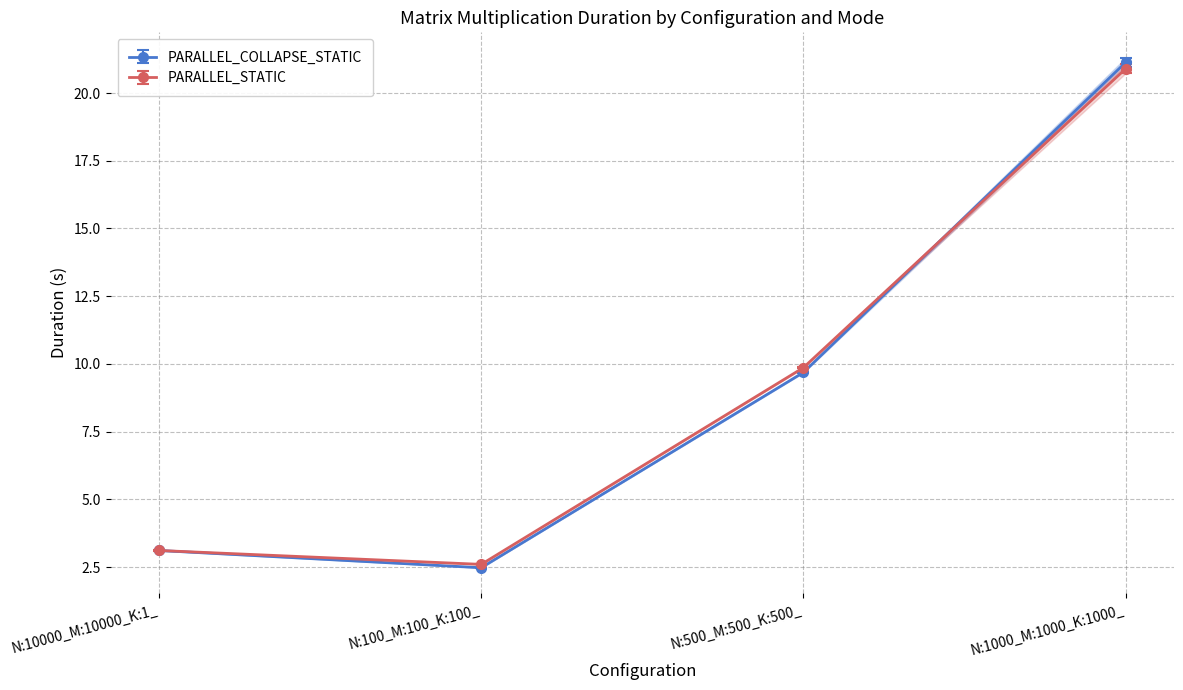

How many data points in PARALLEL_STATIC are less than 9?

2